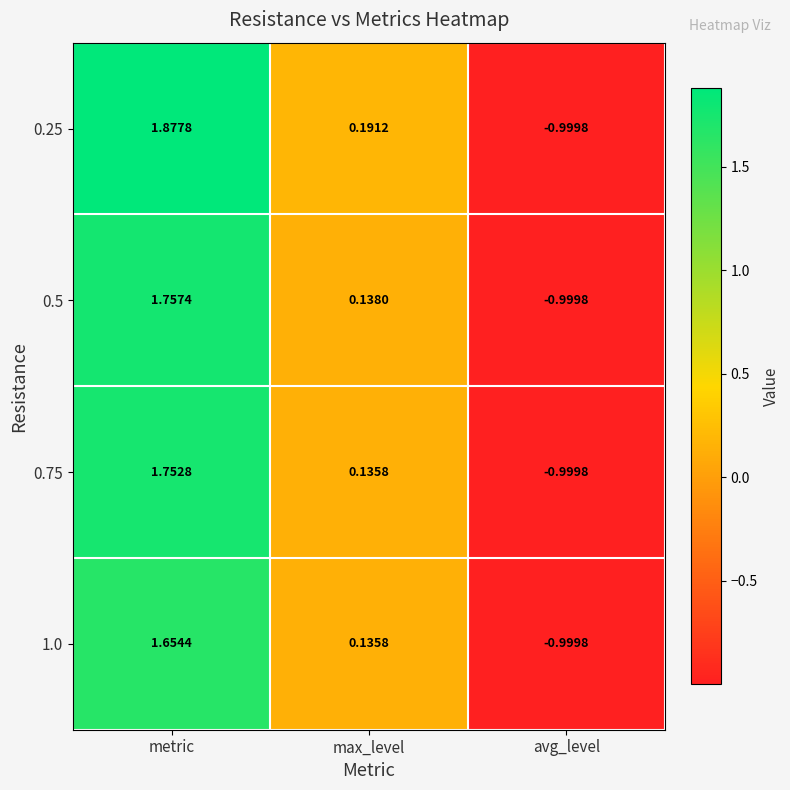

At which label does 0.5 first exceed 0?

metric